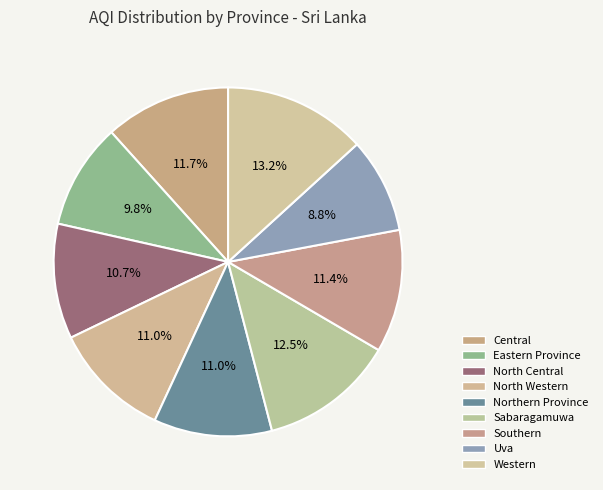

What percentage is the Western slice, to the nearest percent?

13%